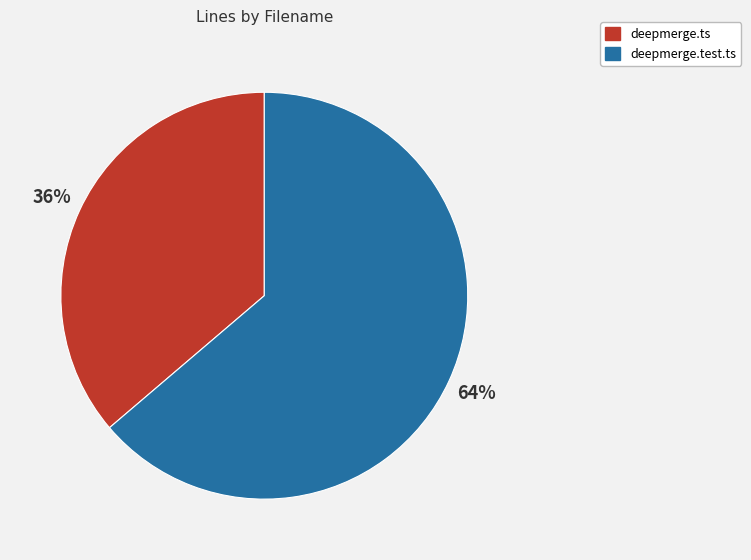

How many segments does this pie chart have?

2